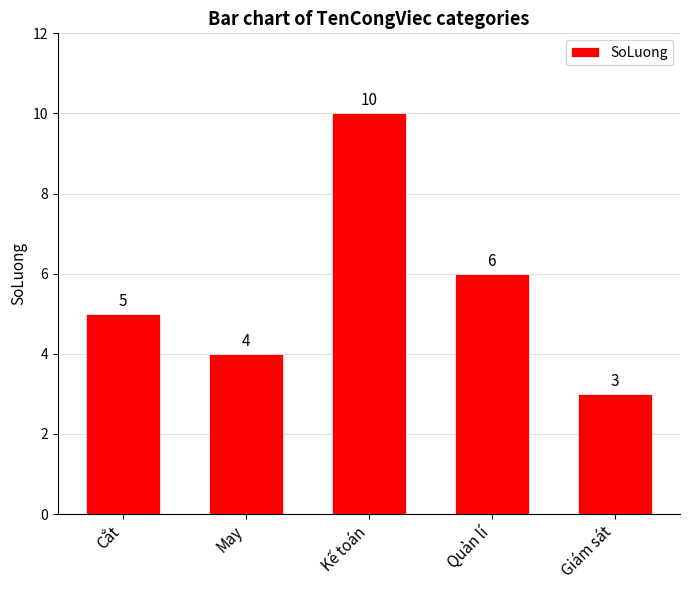

Which has a higher value, Cắt or Quản lí?

Quản lí